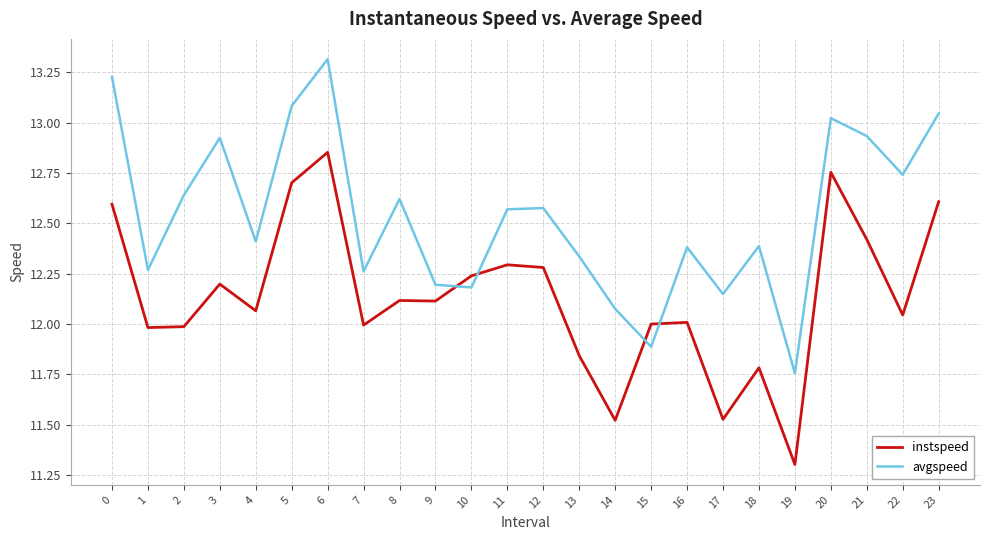

Which series has the widest spread of values?

avgspeed